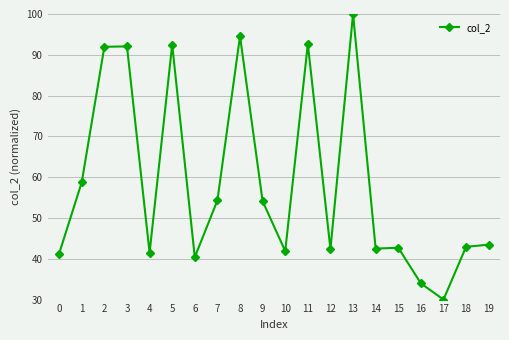

What is the minimum value shown in the chart?

30.0